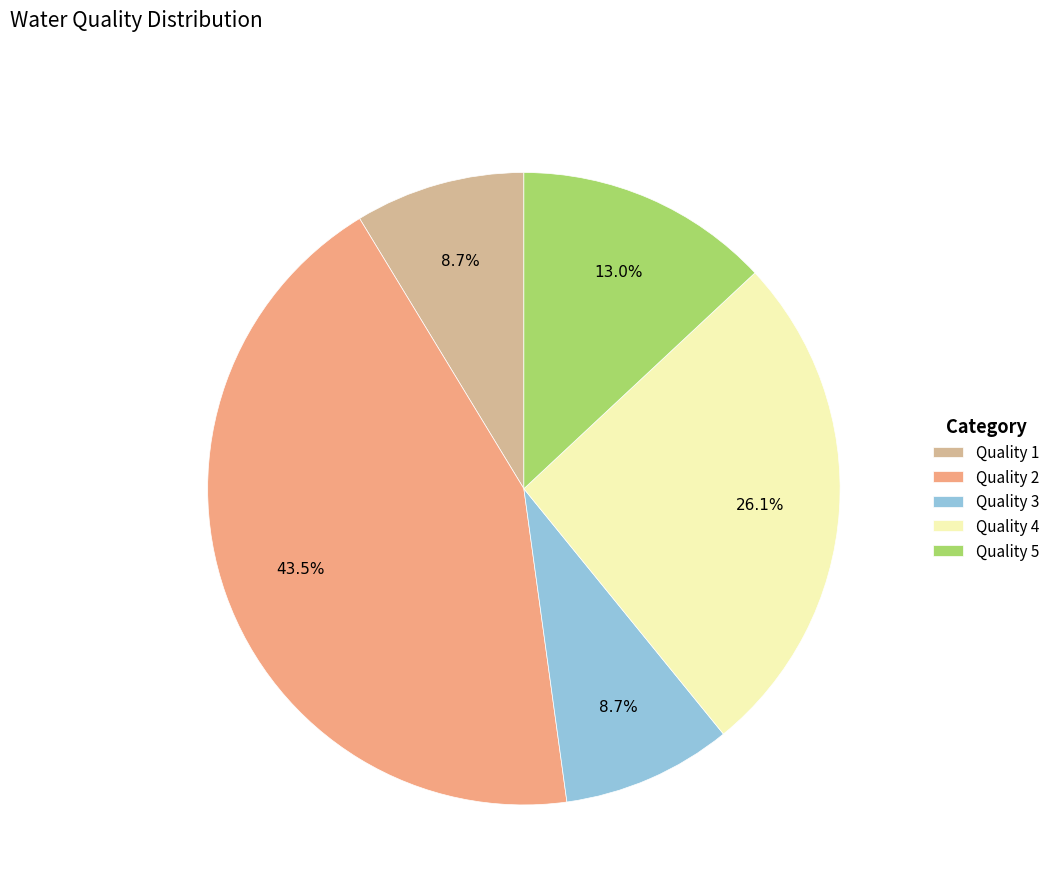

Which slice is the largest?

Quality 2